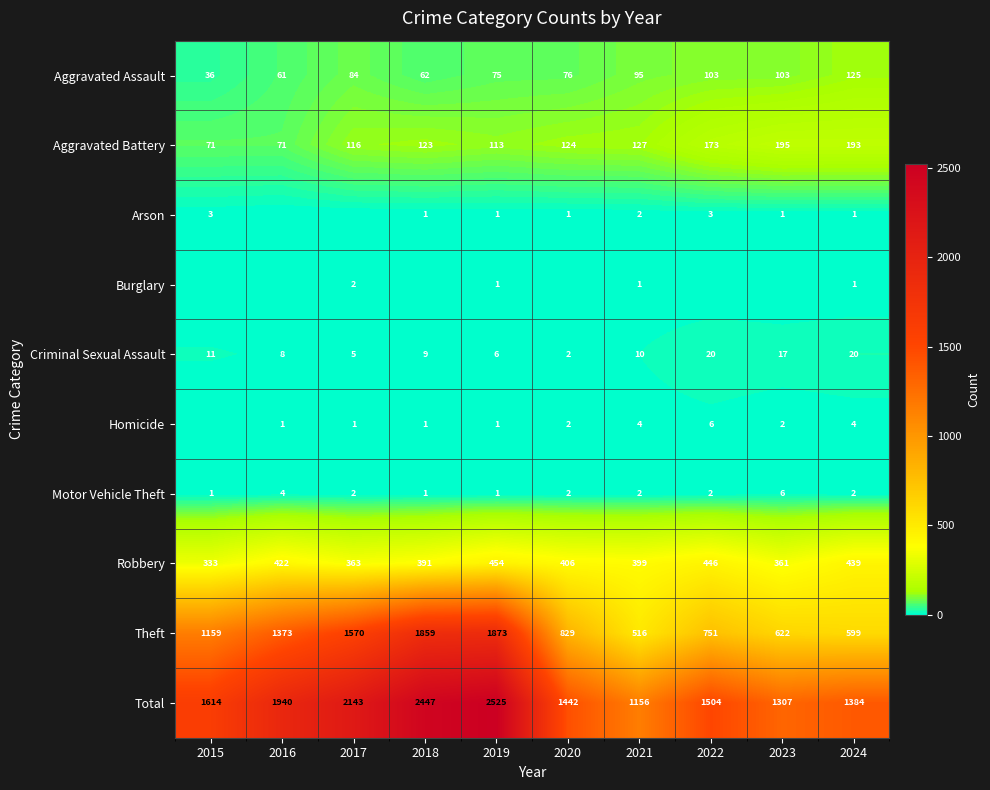

Read the Robbery value at 2015.

333